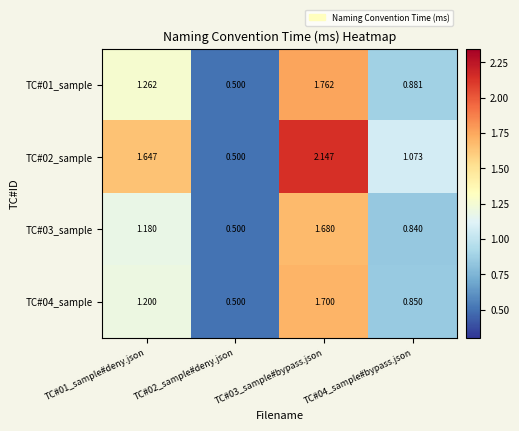

Is the value of TC#02_sample at TC#04_sample#bypass.json greater than the value of TC#04_sample at TC#03_sample#bypass.json?

No